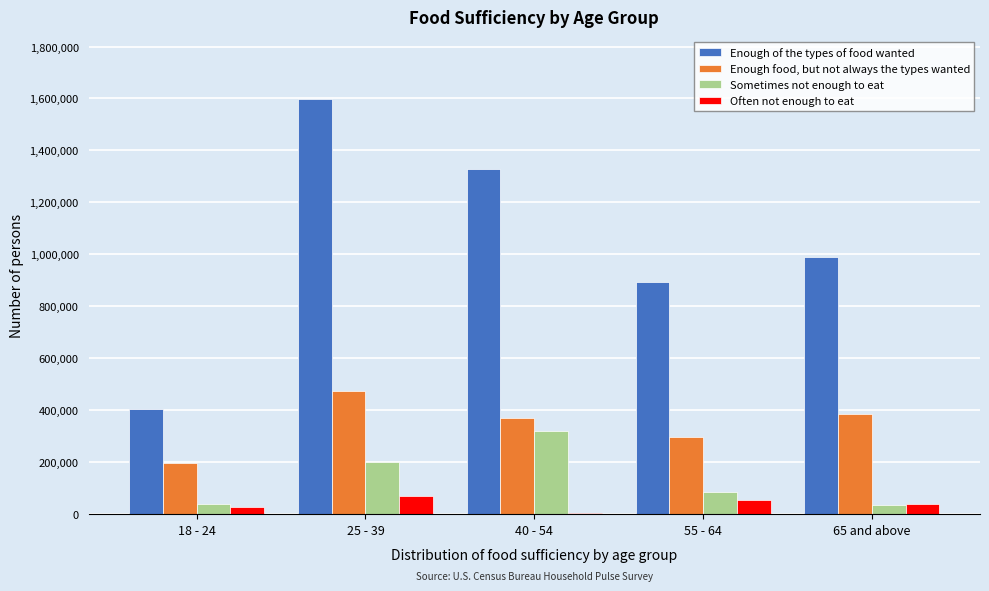

What is the difference between the maximum and minimum values in the Sometimes not enough to eat series?

283584